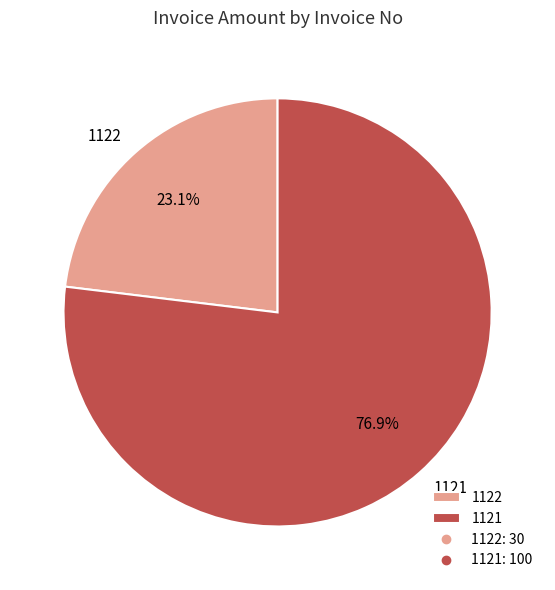

The 1122 slice represents 12% of the pie. True or false?

False